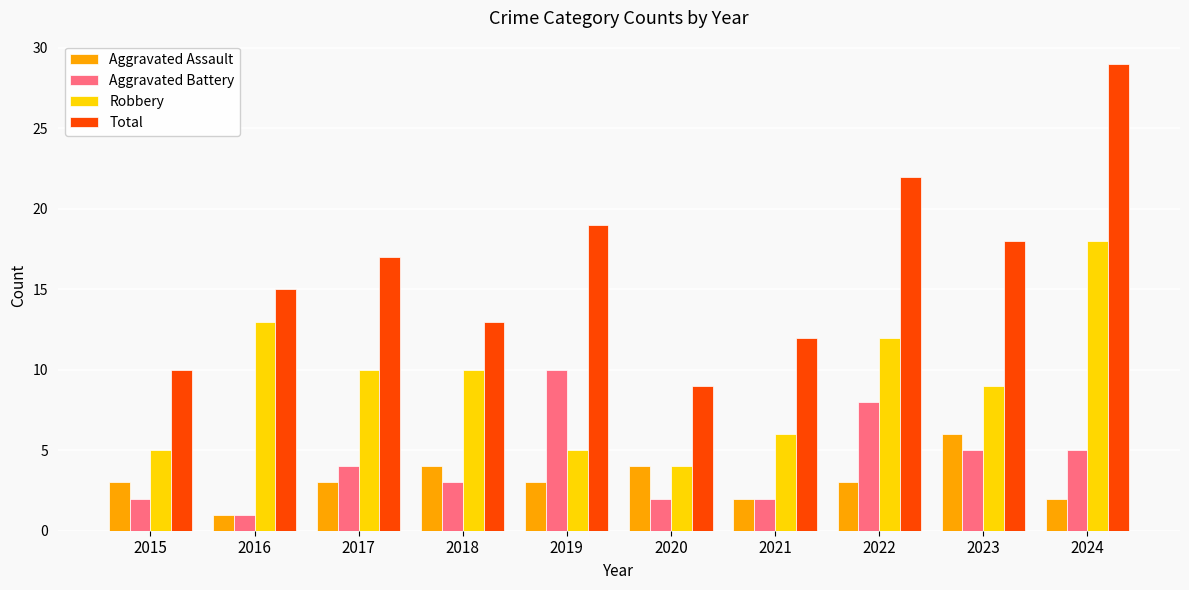

How many values in the Total series are below 17?

5